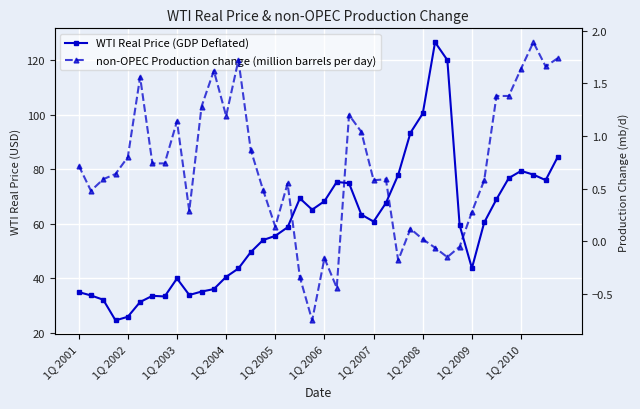

How many data points does each series have?

40